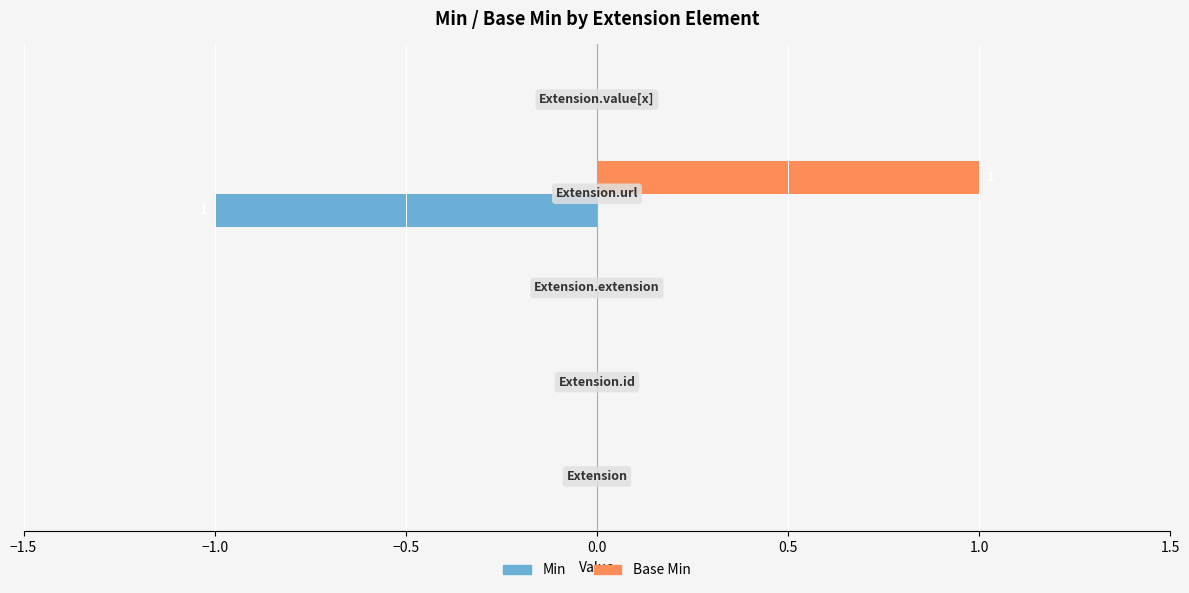

Which series has the largest total across all categories?

Base Min